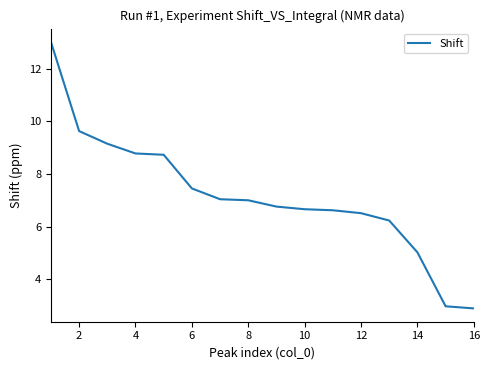

What is the minimum value shown in the chart?

2.9